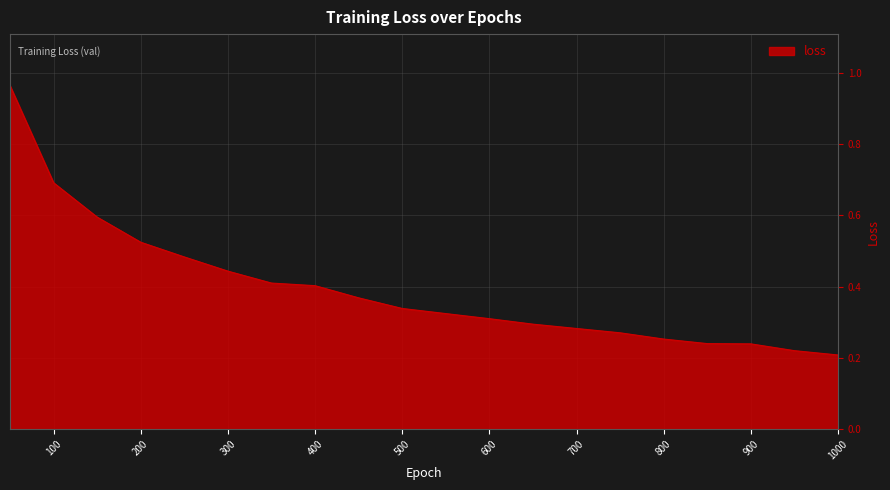

What is the difference between the maximum and minimum values?

0.8